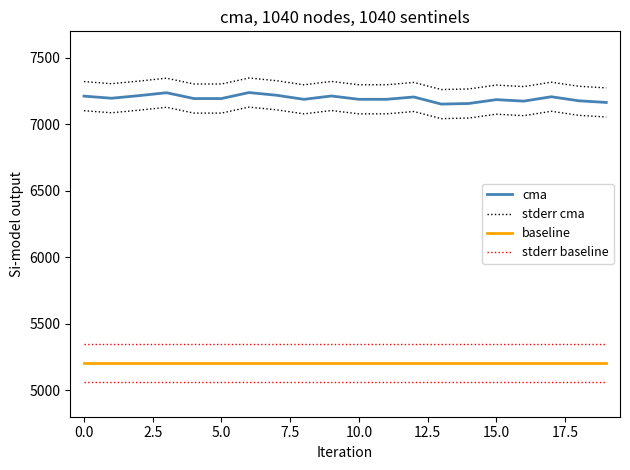

What is the spread (max minus min) of values at 14?

2062.3